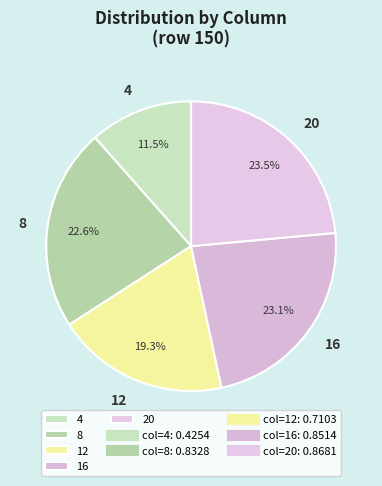

Does any single category account for the majority?

No